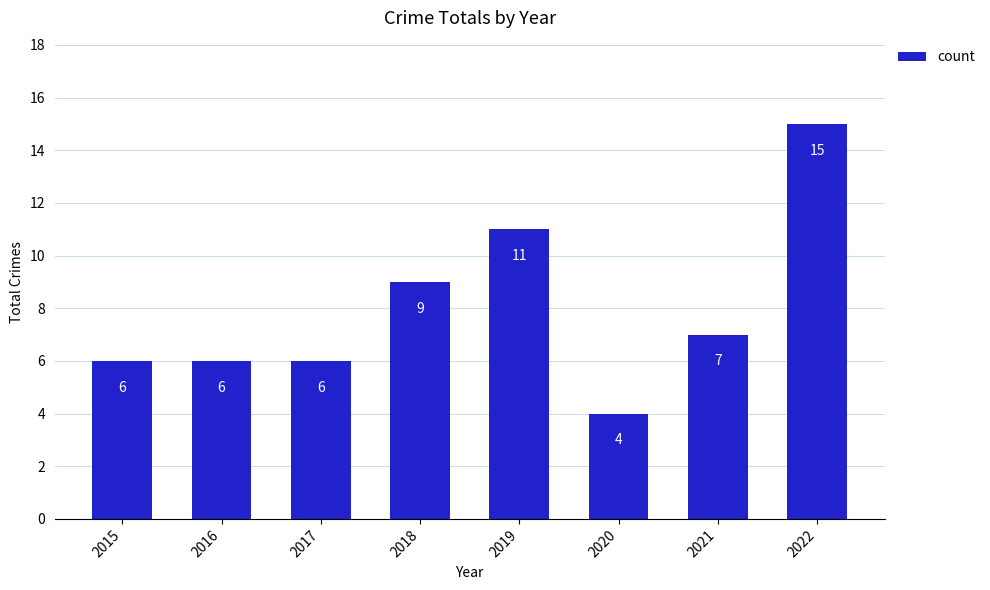

What is the sum of the values at 2020 and 2015?

10